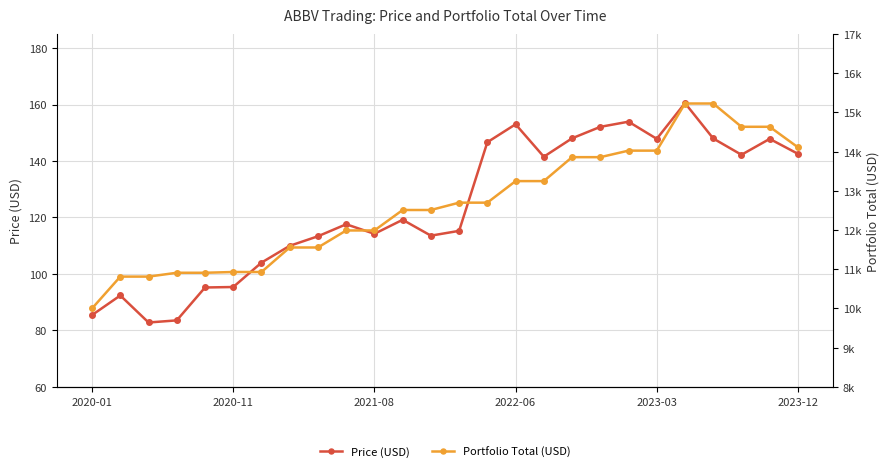

What is the difference between the maximum and minimum values in the Price (USD) series?

77.7